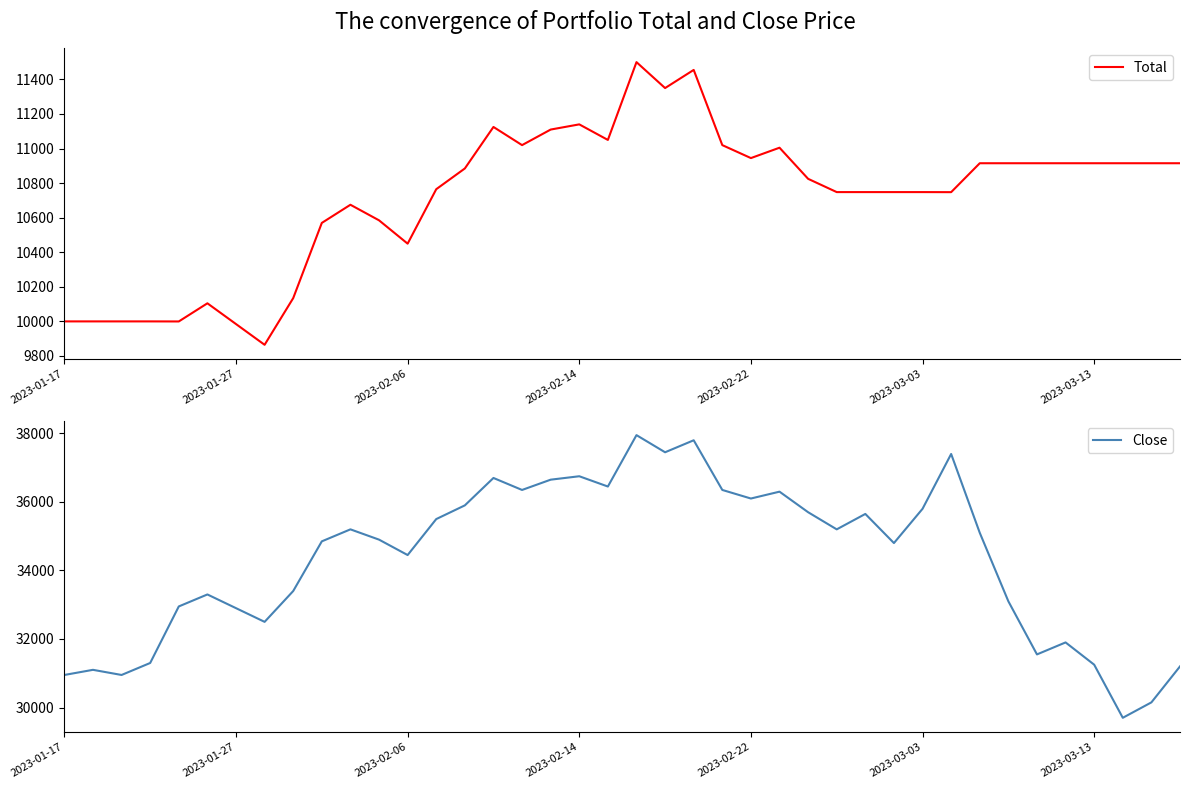

What is the total value across all series at 13?

46264.6